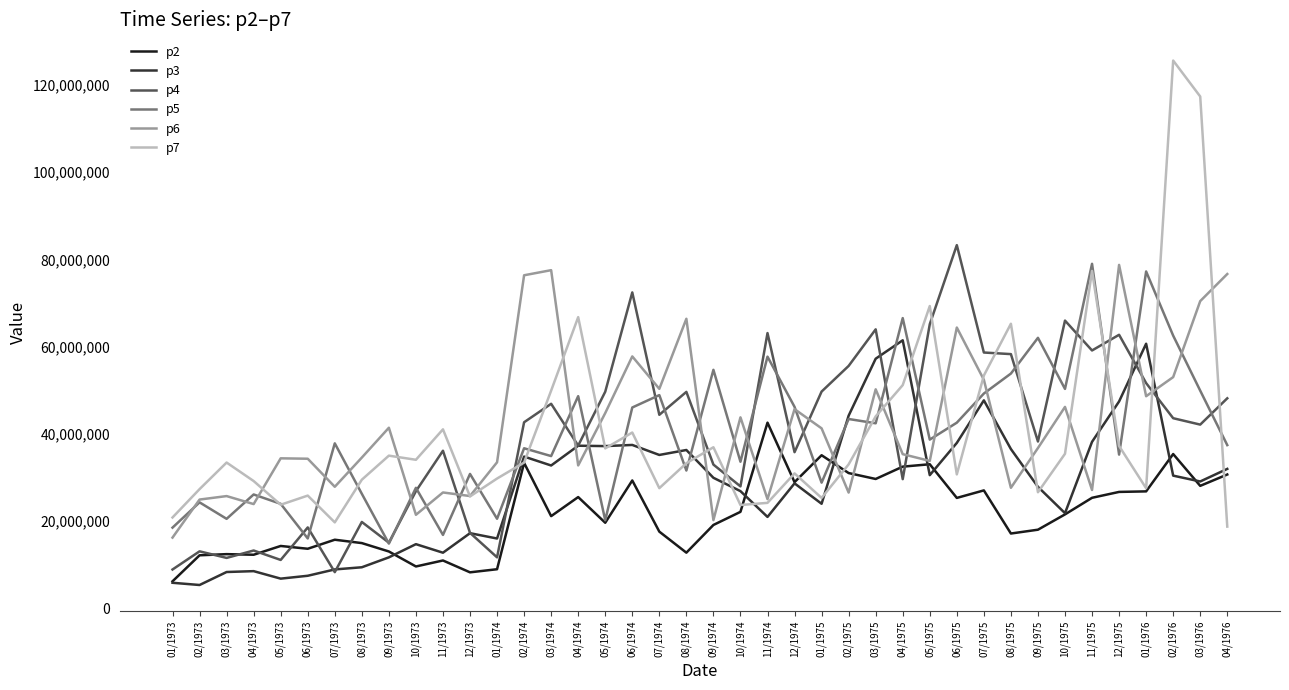

True or false: p3 and p6 intersect in this chart.

True